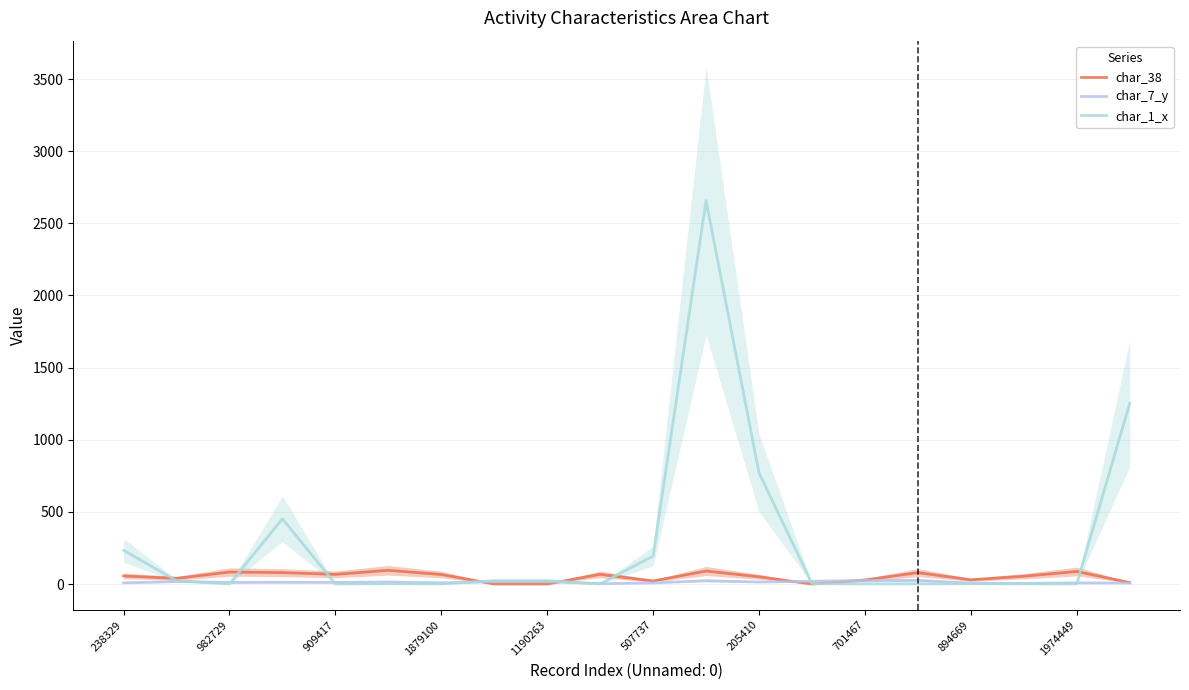

How many interior local valleys does the char_7_y series have?

6